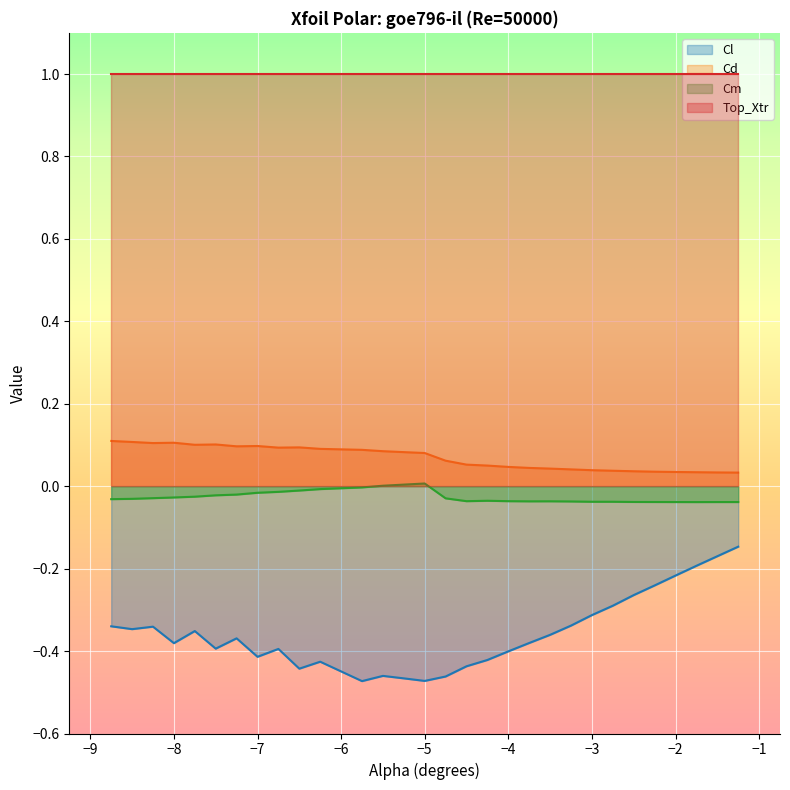

True or false: Cd and Cm cross at least once.

False